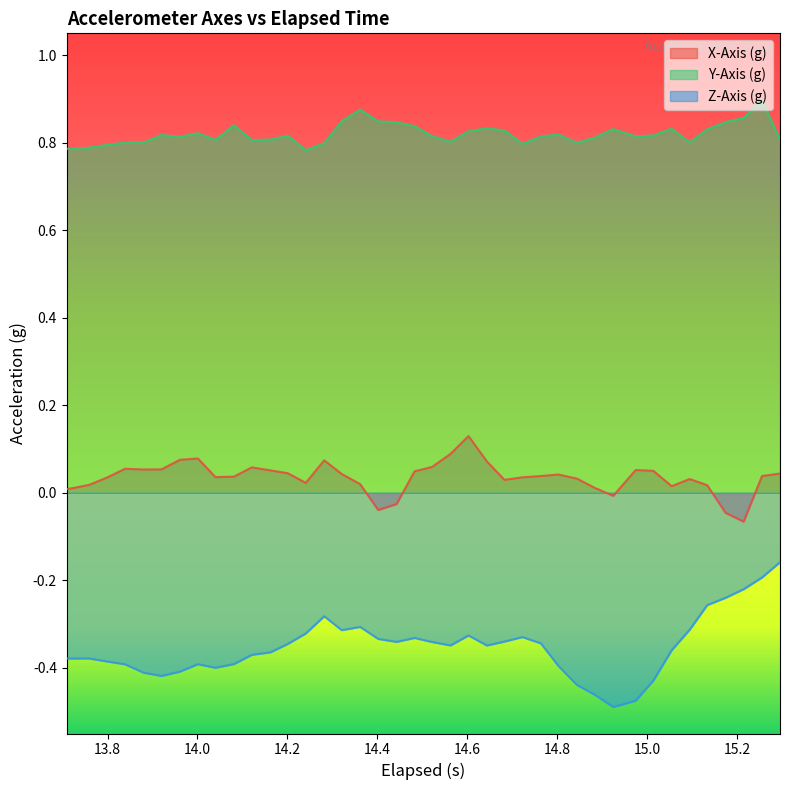

What is the average value of the Z-Axis (g) series?

-0.4